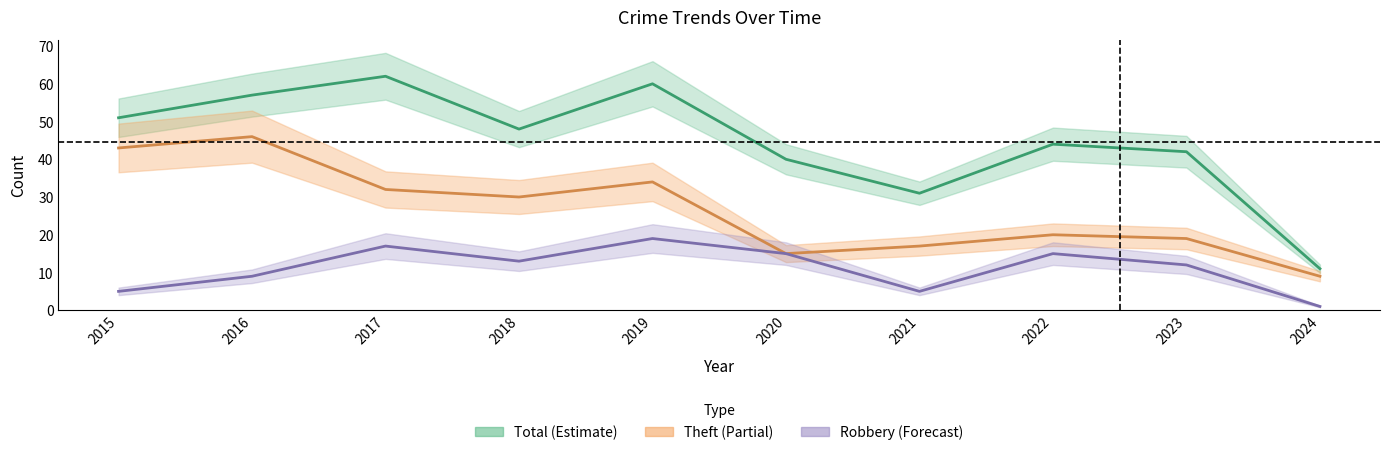

Rank the series at 2021 from lowest to highest value.

Robbery, Theft, Total